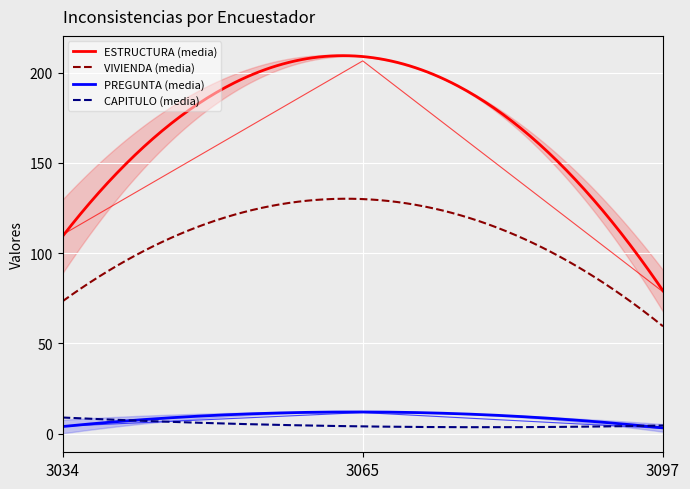

True or false: CAPITULO and CP intersect in this chart.

False